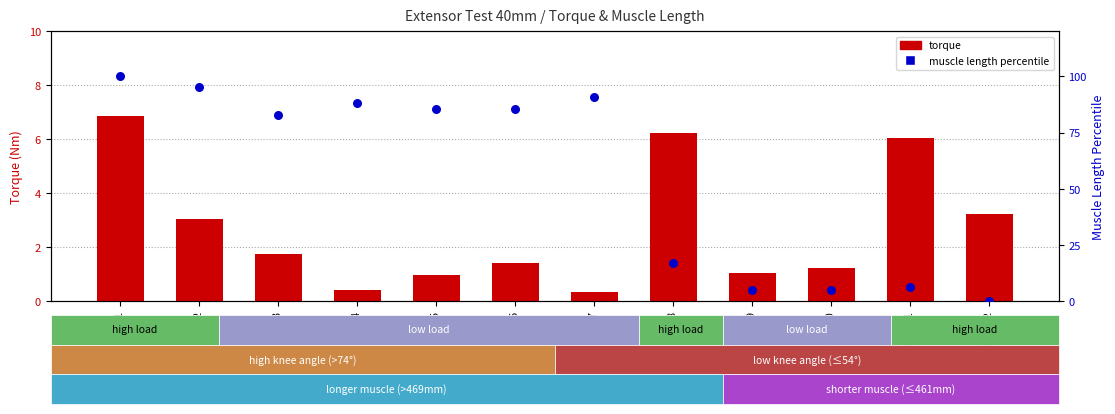

What is the total value across all series at Test 4?

88.6